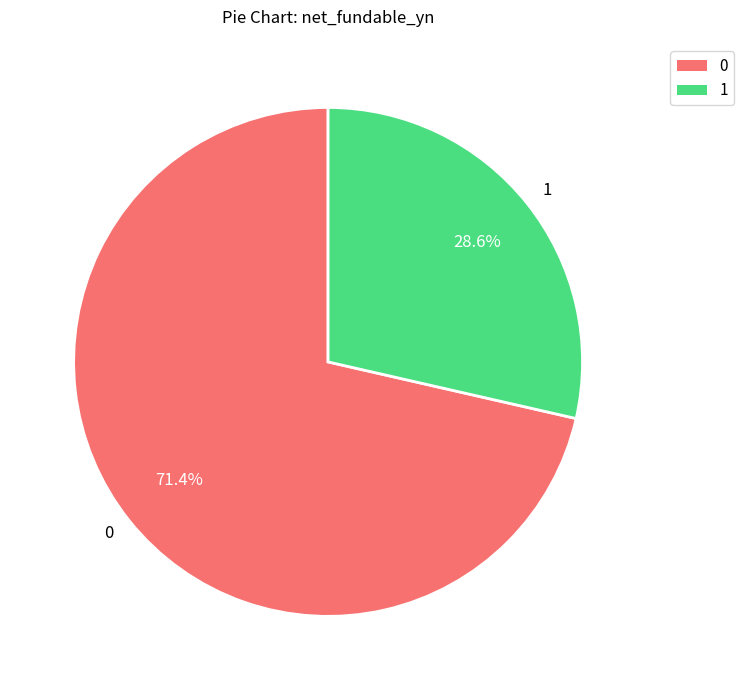

Is there any slice that represents more than half of the pie?

Yes